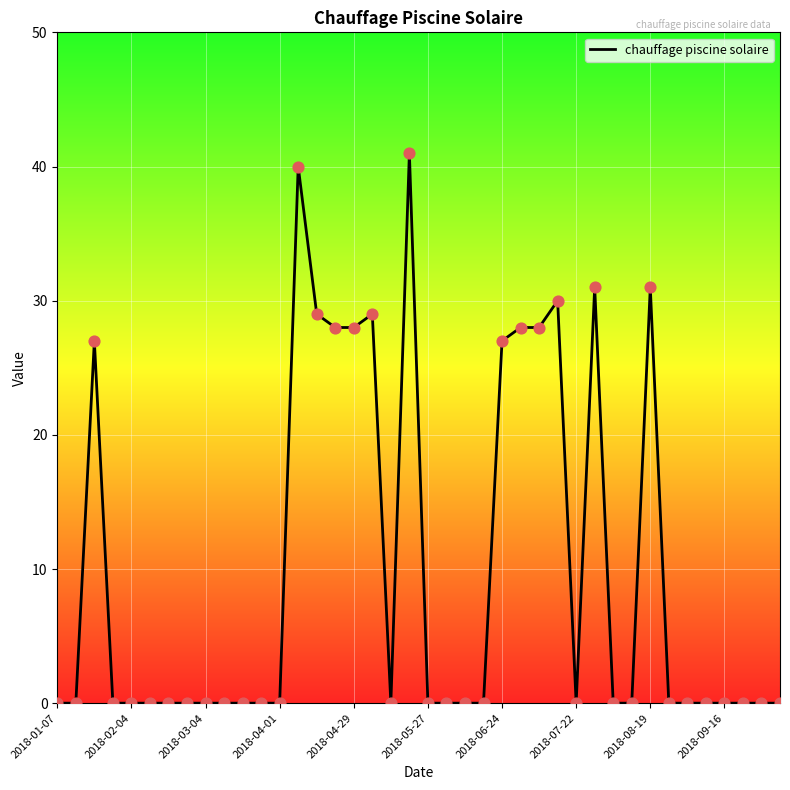

What is the maximum value shown in the chart?

41